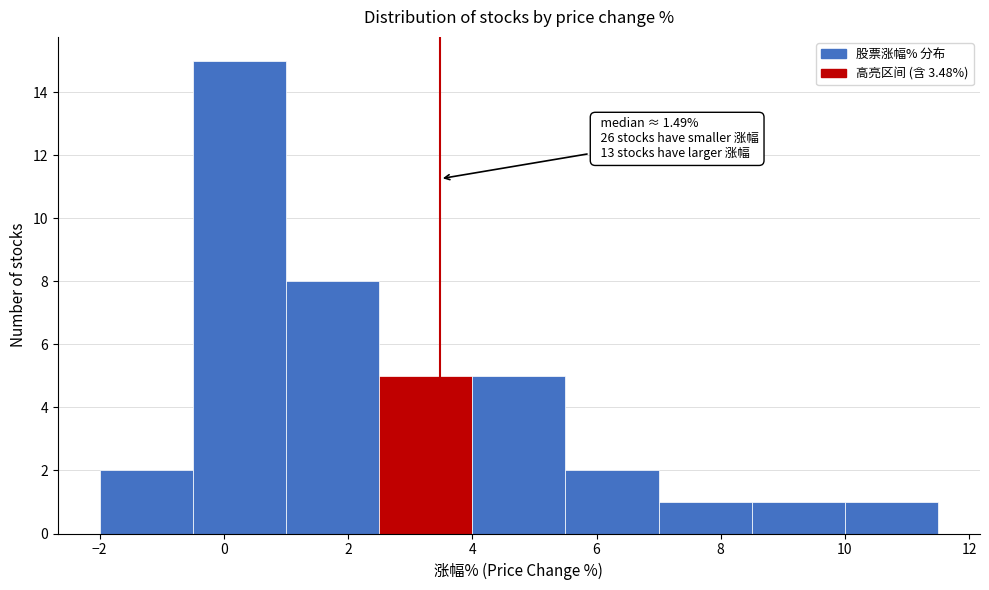

Which range on the x-axis has the tallest bar?

-0.5 to 1.0